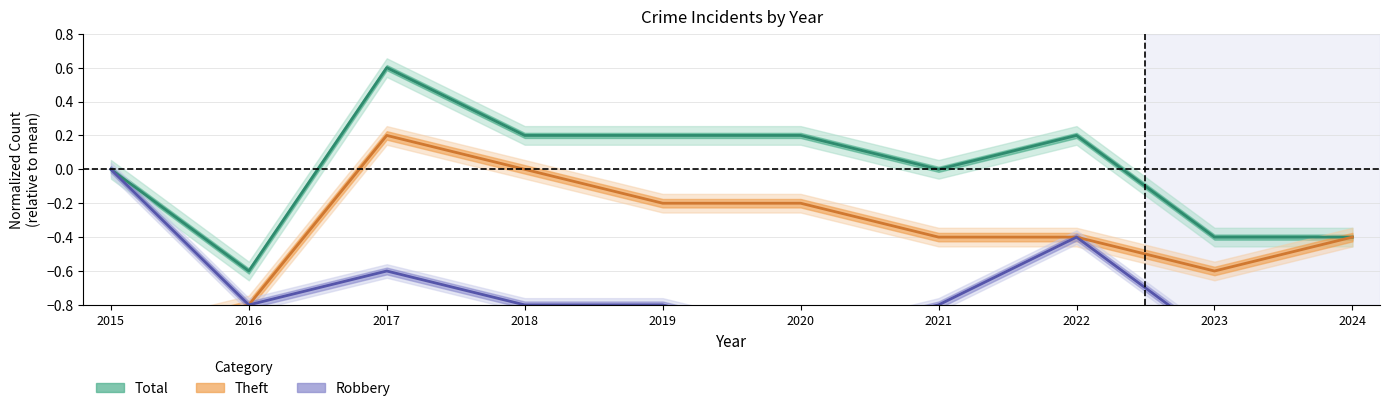

Where does the Theft series first go above 0?

2017